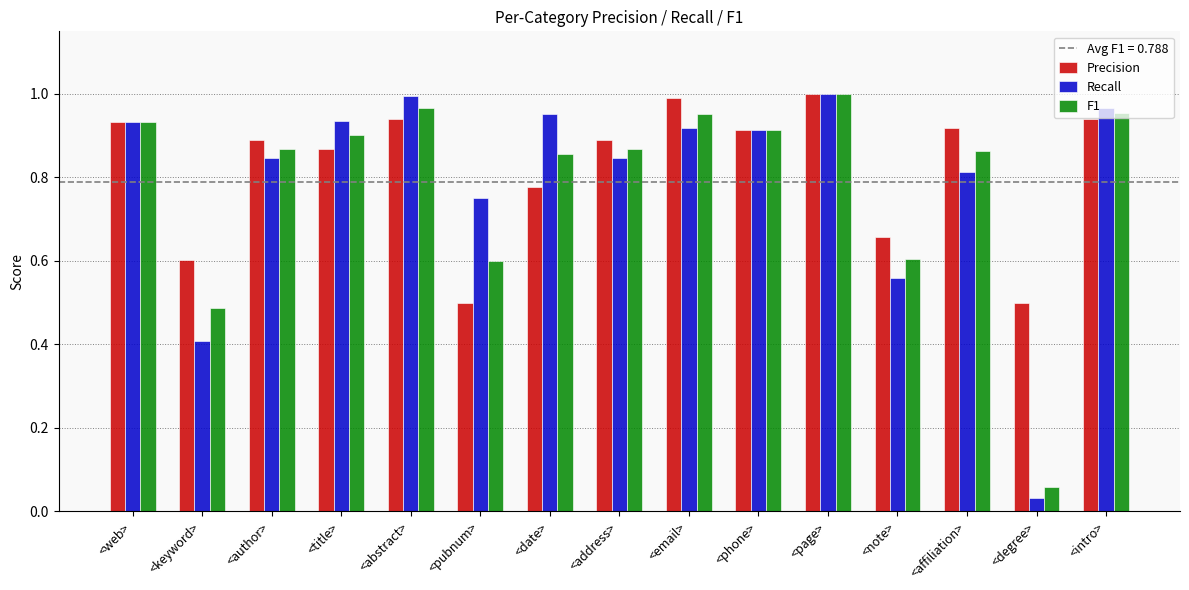

Where is Recall nearest to the value 0?

<degree>